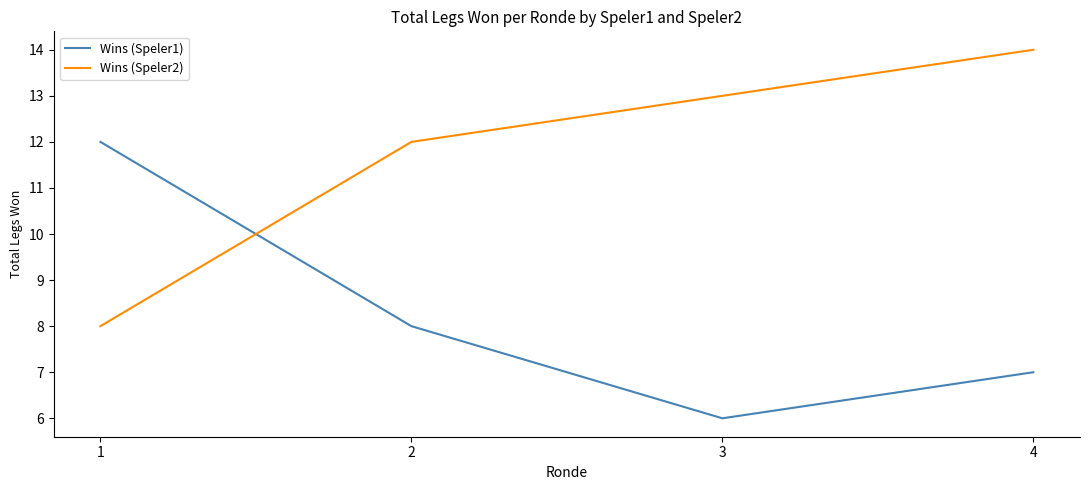

True or false: Wins (Speler1) has a value of 11 at 4.

False